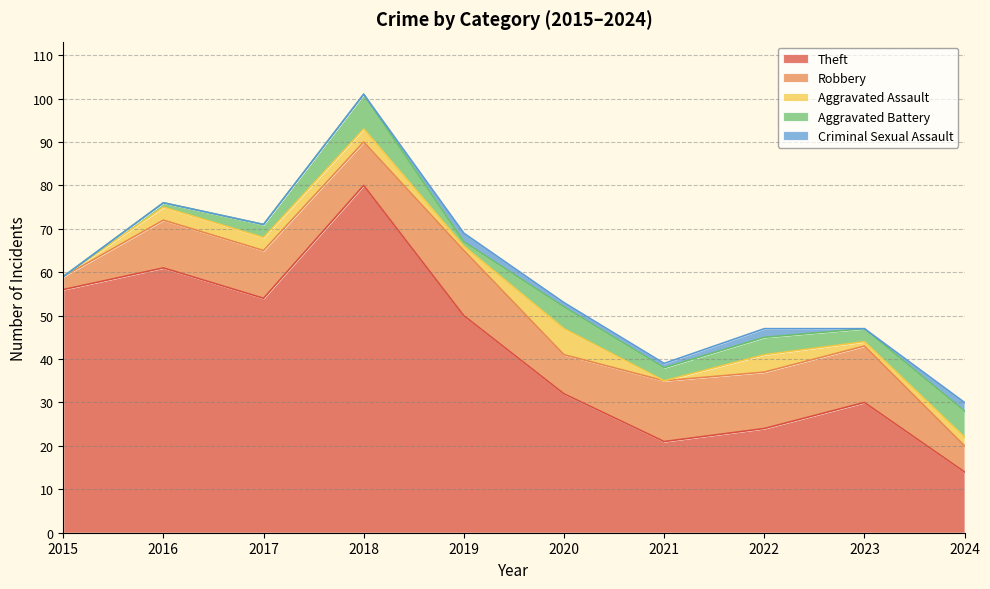

Reading left to right, what are all the values shown in this chart?

Theft: 56	61	54	80	50	32	21	24	30	14
Robbery: 3	11	11	10	15	9	14	13	13	6
Aggravated Assault: 0	3	3	3	1	6	0	4	1	2
Aggravated Battery: 0	1	3	8	1	5	3	4	3	6
Criminal Sexual Assault: 0	0	0	0	2	1	1	2	0	2